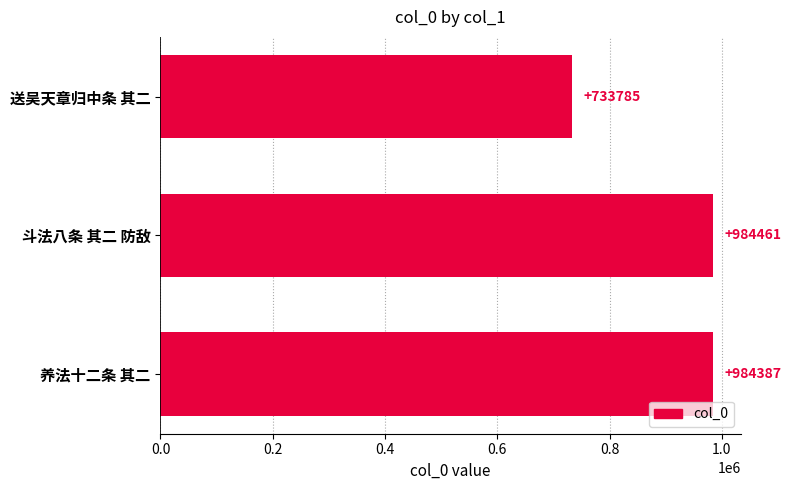

Reading bottom to top, what are all the values shown in this chart?

养法十二条 其二=984387	斗法八条 其二 防敌=984461	送吴天章归中条 其二=733785